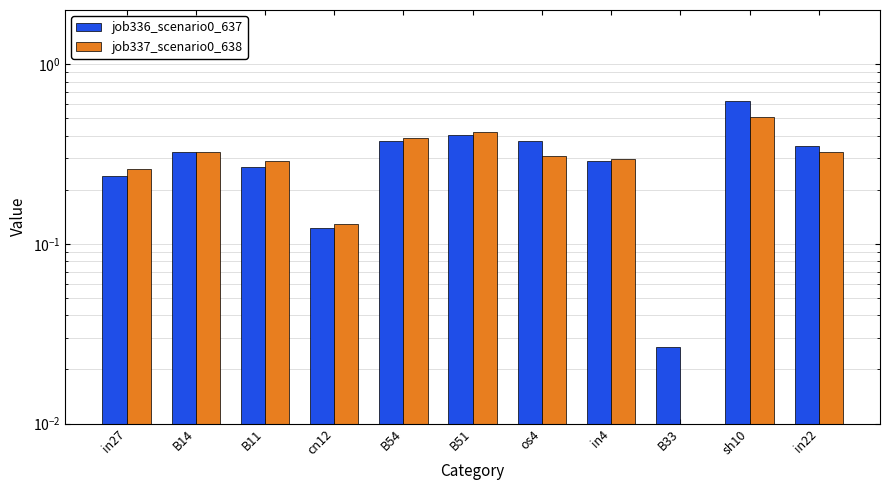

How many bars are there in each group?

2